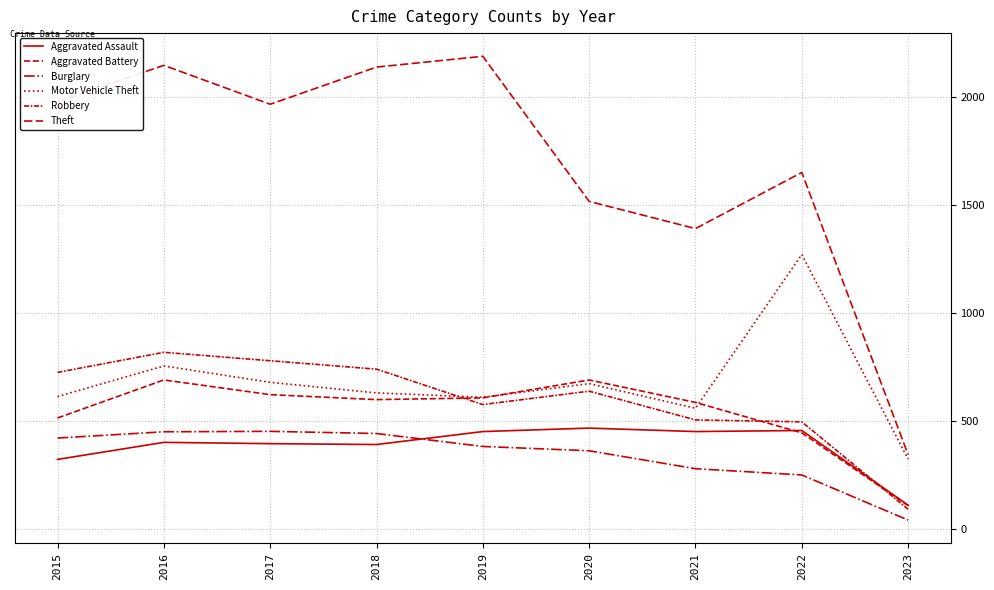

How many lines are shown in the chart?

6